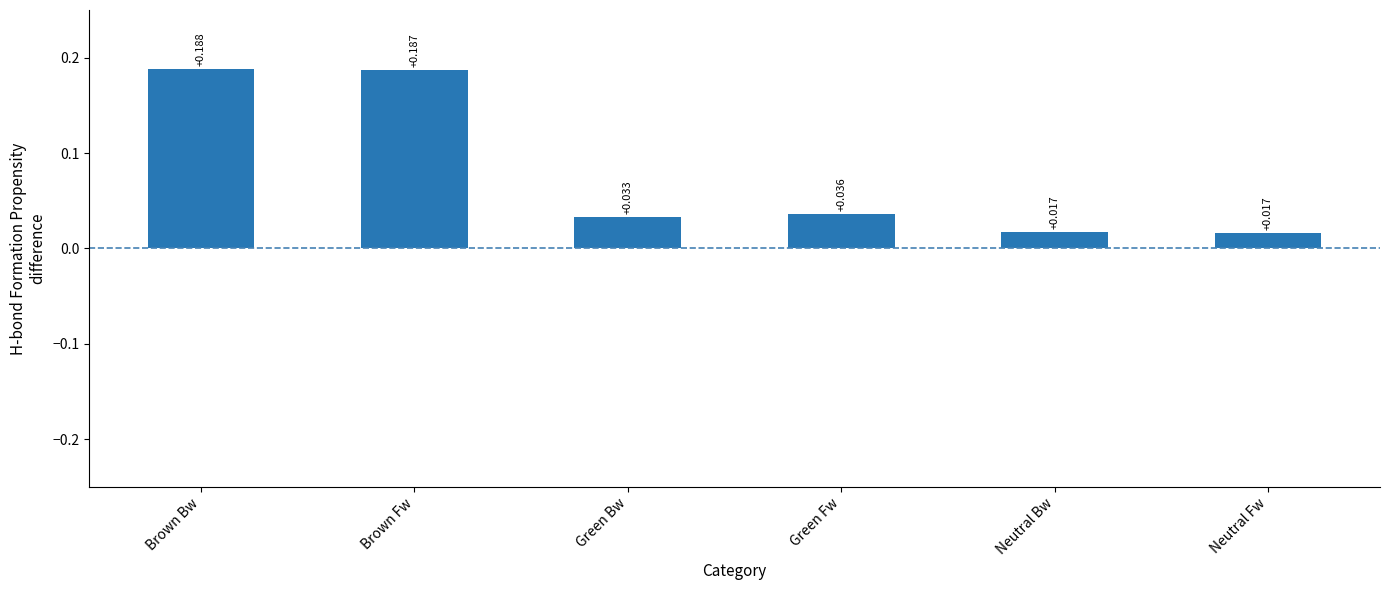

Which label corresponds to the largest value in the chart?

Brown Bw